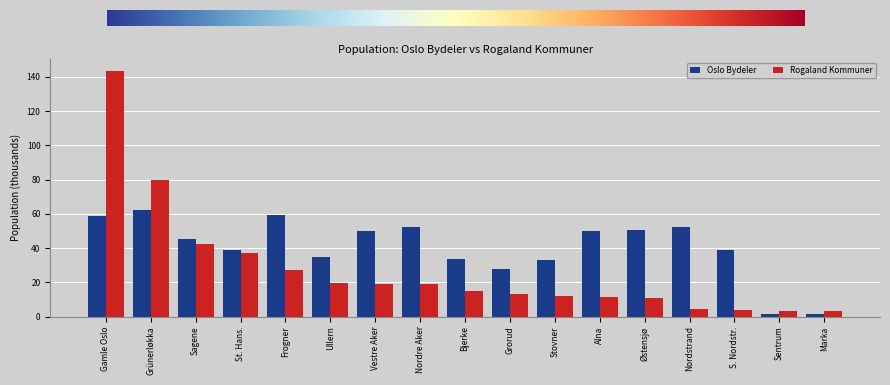

Does the chart contain any negative values?

No